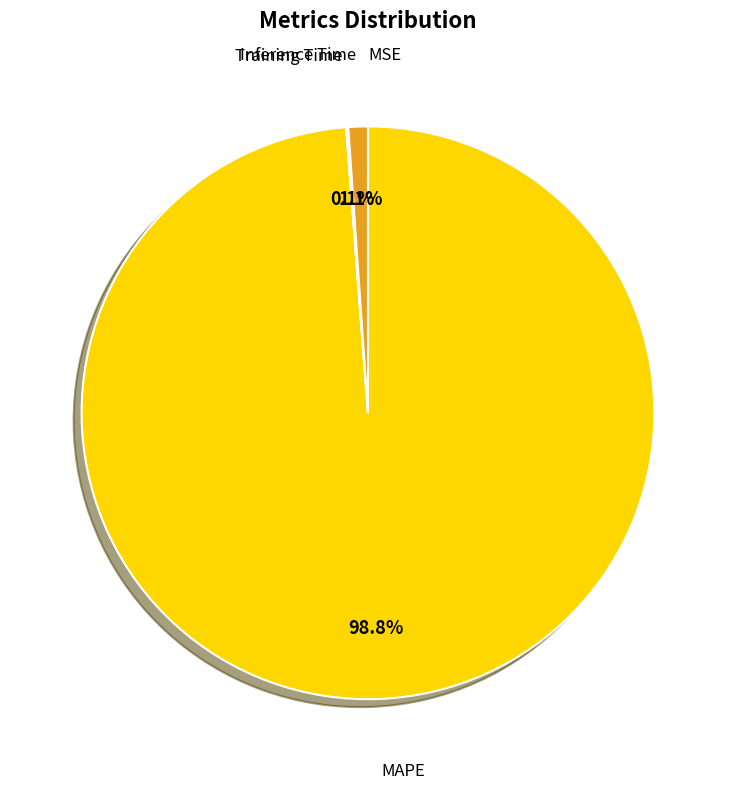

Does any single category account for the majority?

Yes